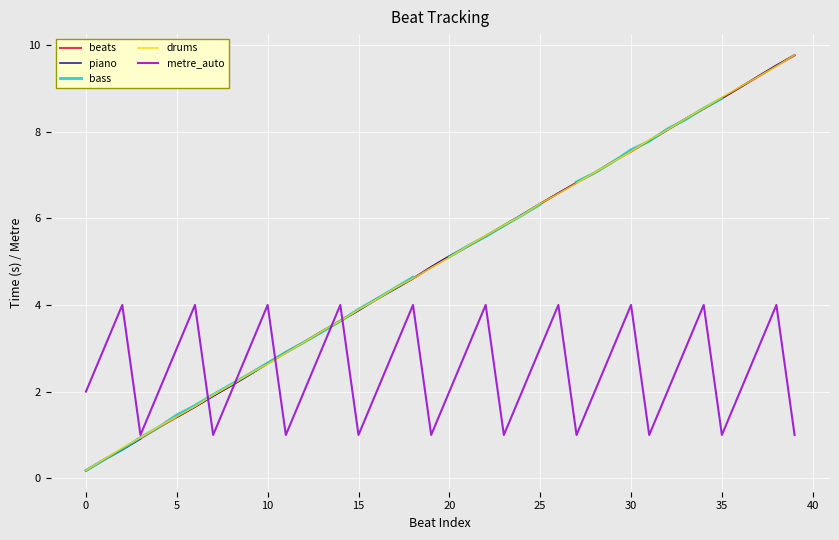

True or false: drums has more than 0 points higher than both neighbors.

False